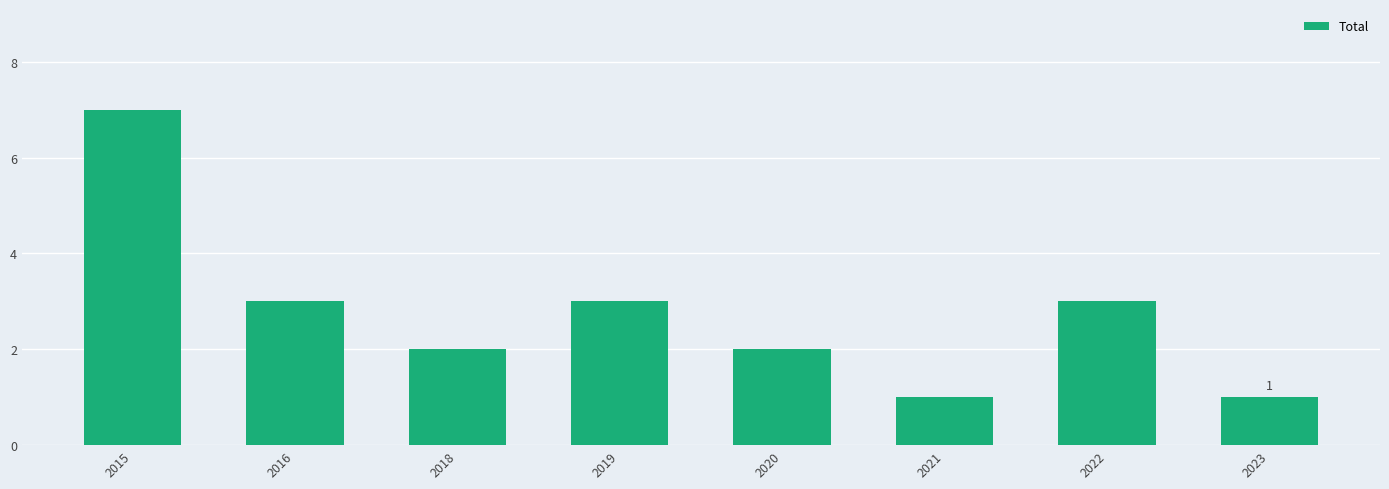

Reading right to left, what are all the values shown in this chart?

1	3	1	2	3	2	3	7